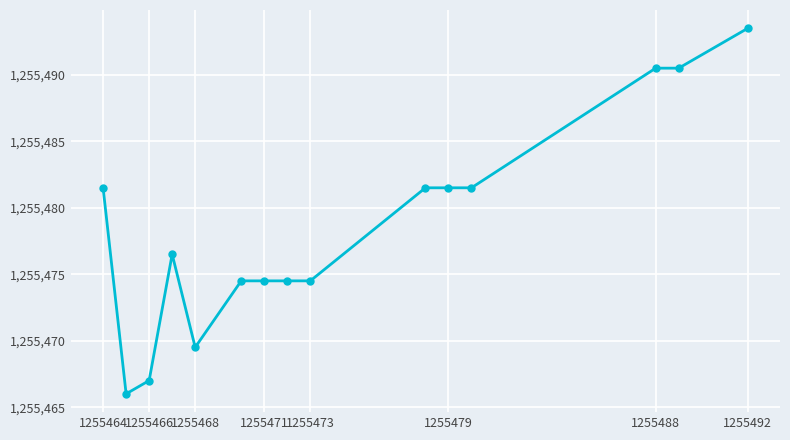

What is the sum of all values?

18832177.5